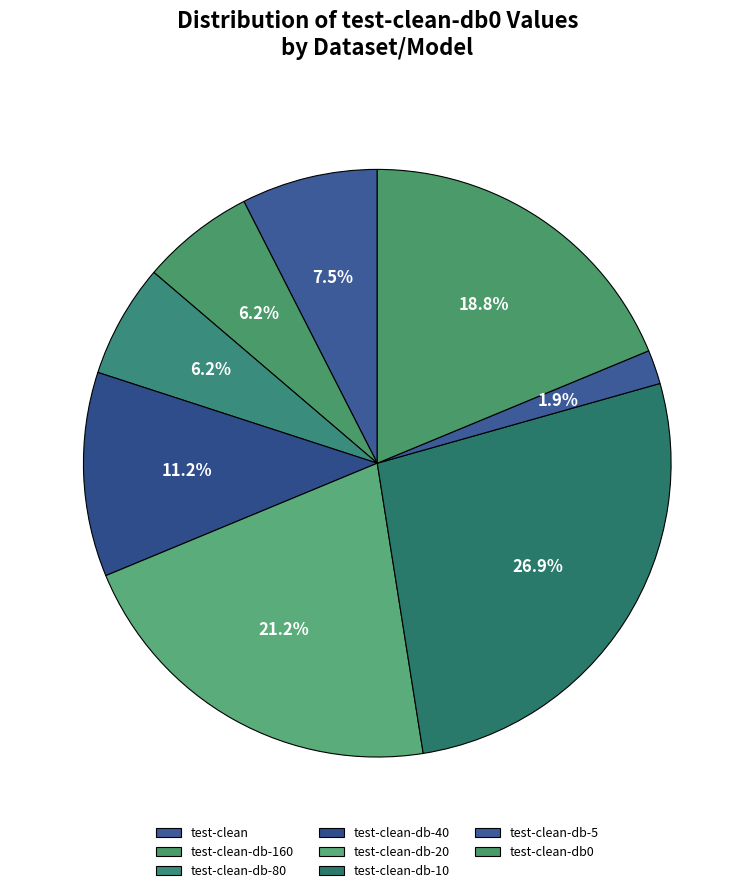

How many slices are in this pie chart?

8